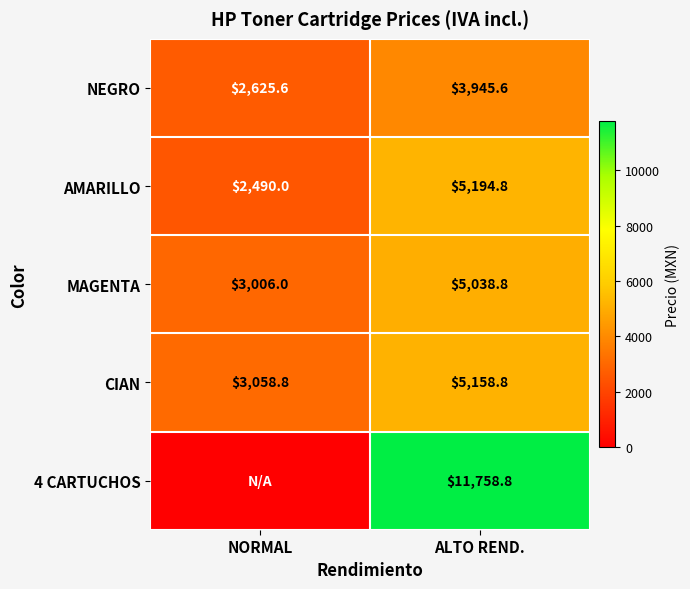

What is the lowest value of the MAGENTA series?

3006.0